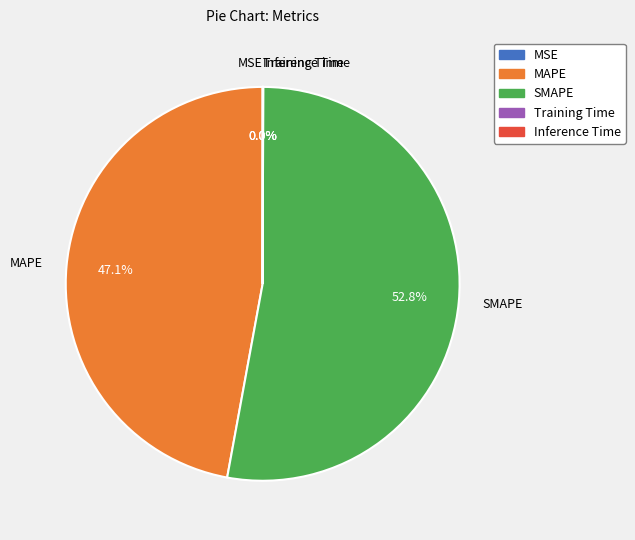

Is the sum of MAPE and SMAPE greater than half?

Yes